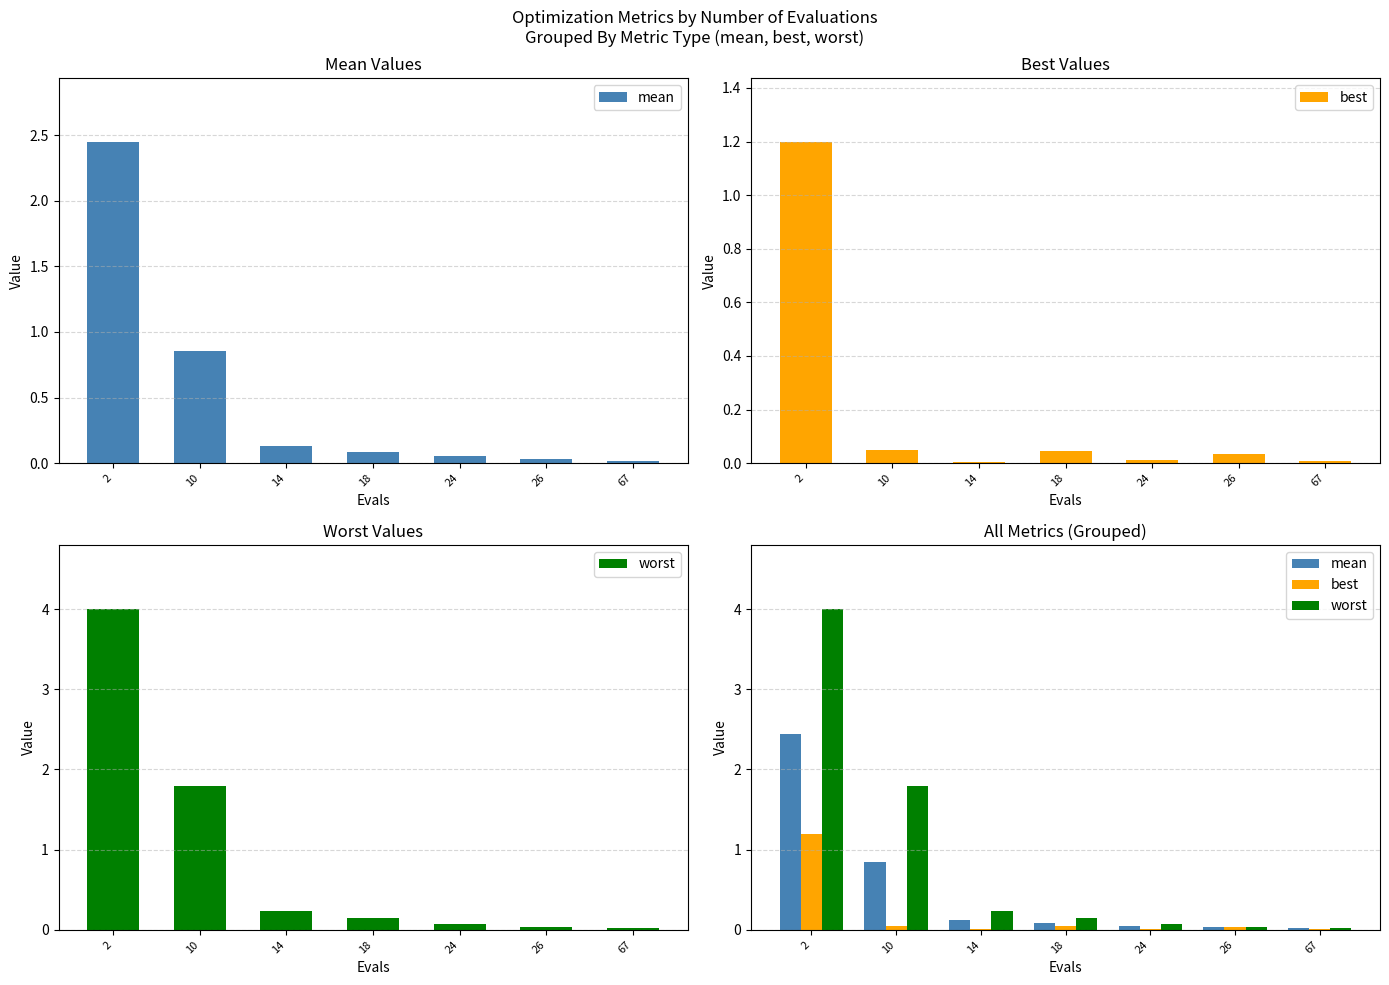

What is the total value across all series at 10?

2.7